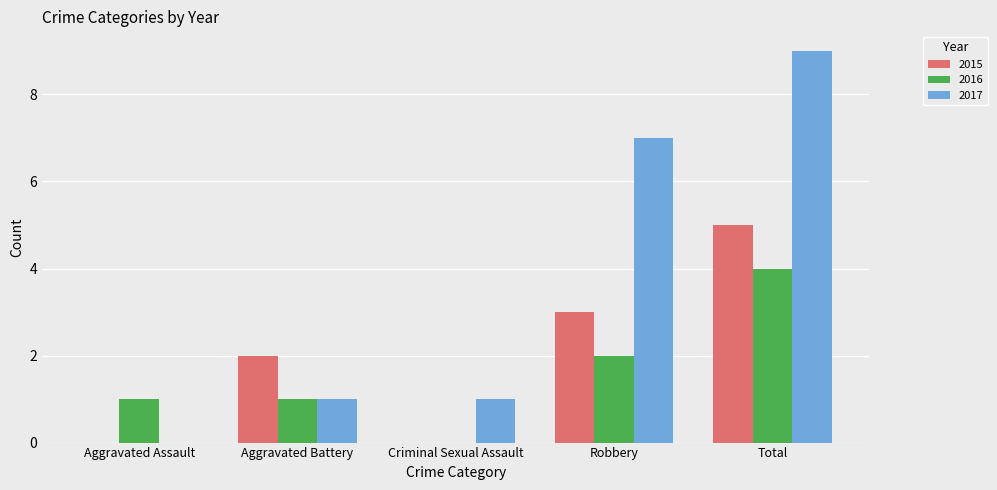

What is the maximum value shown in the chart?

9